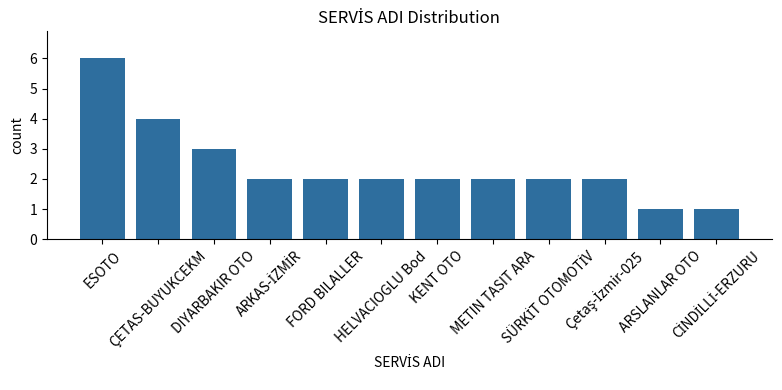

What is the label of the 11th bar from the right?

ÇETAS-BUYUKCEKM